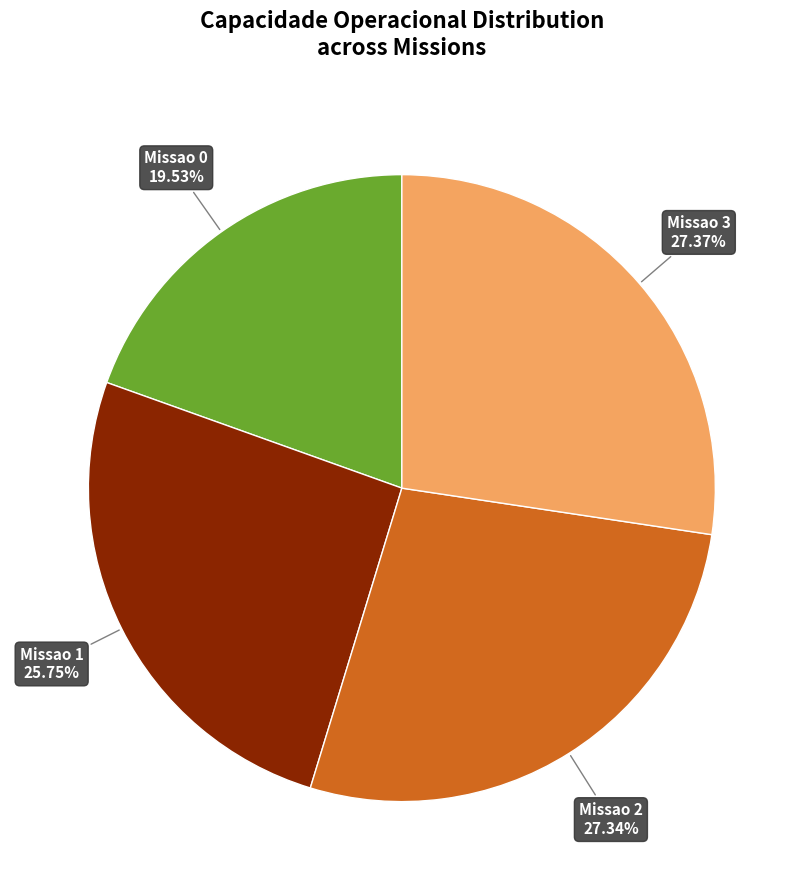

How many slices are in this pie chart?

4